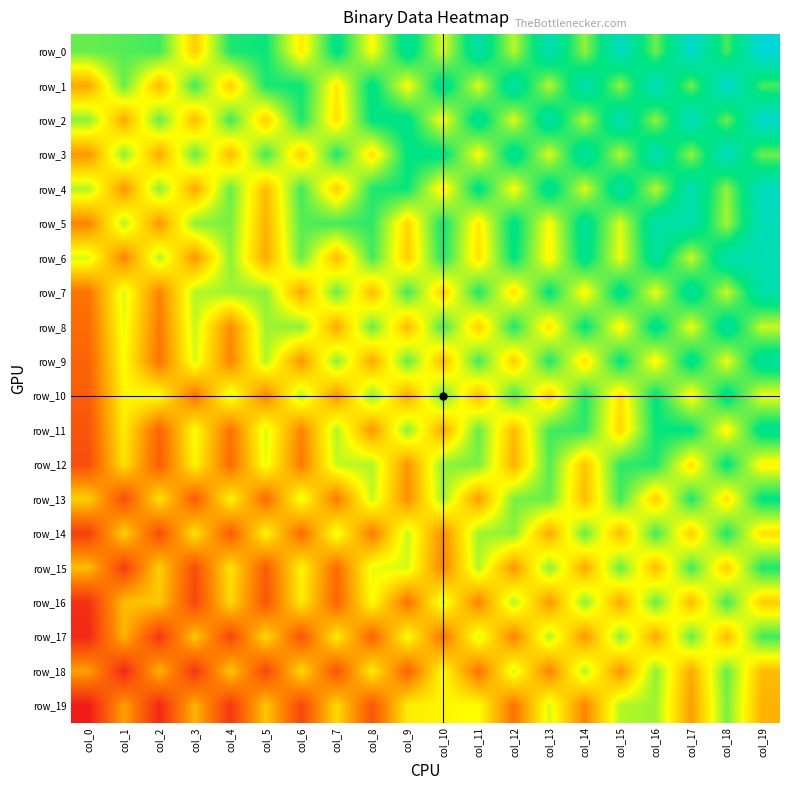

The value of row_7 at col_7 is 0.6. True or false?

True